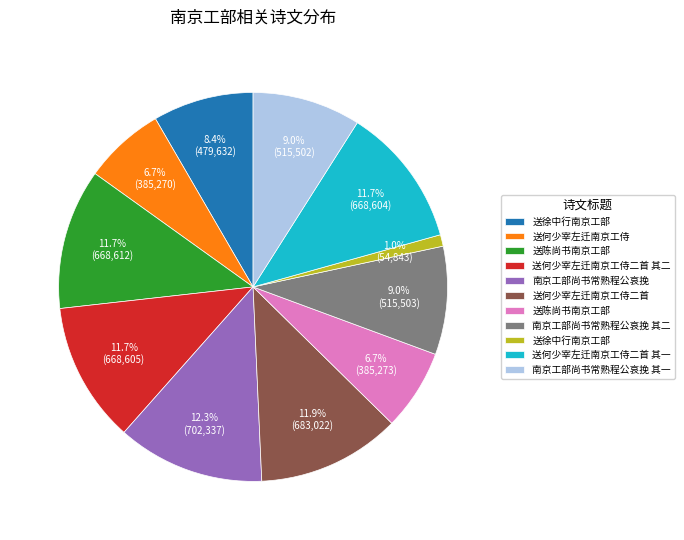

Is there any slice that represents more than half of the pie?

No